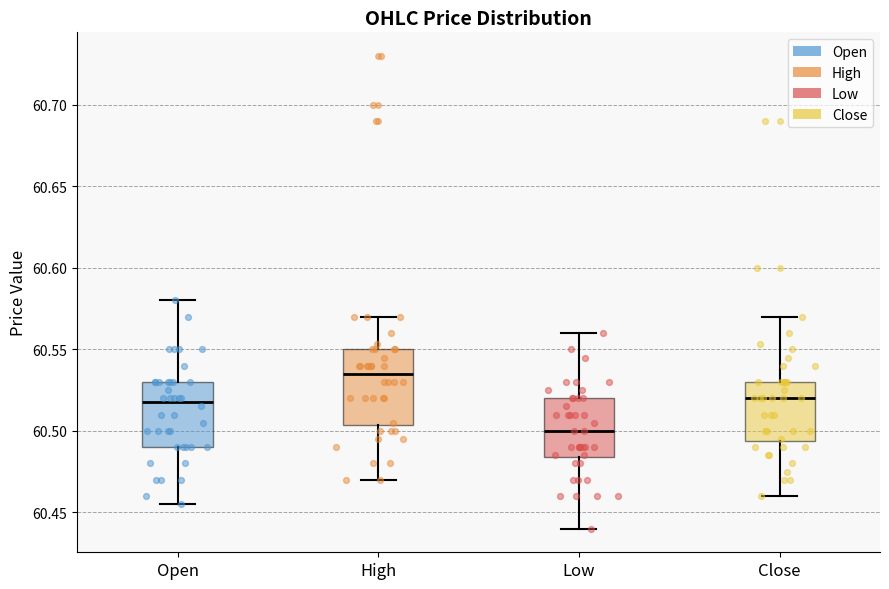

Which box's median line is the lowest?

Low